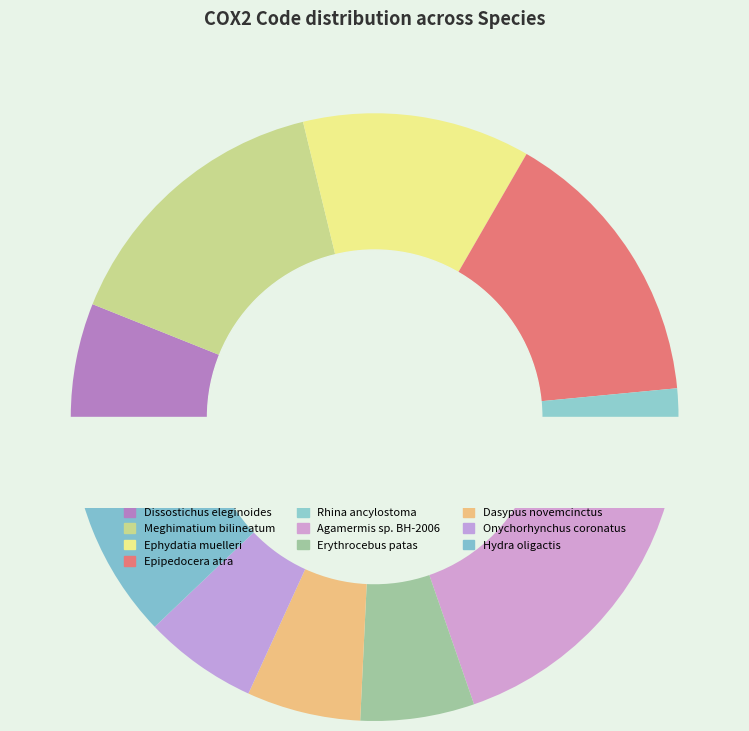

How many slices are in this pie chart?

10